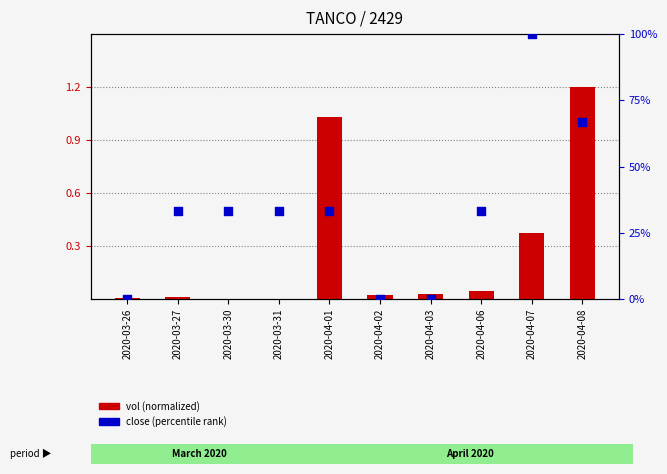

What are all the series names shown in the legend?

vol (normalized), close (percentile rank)